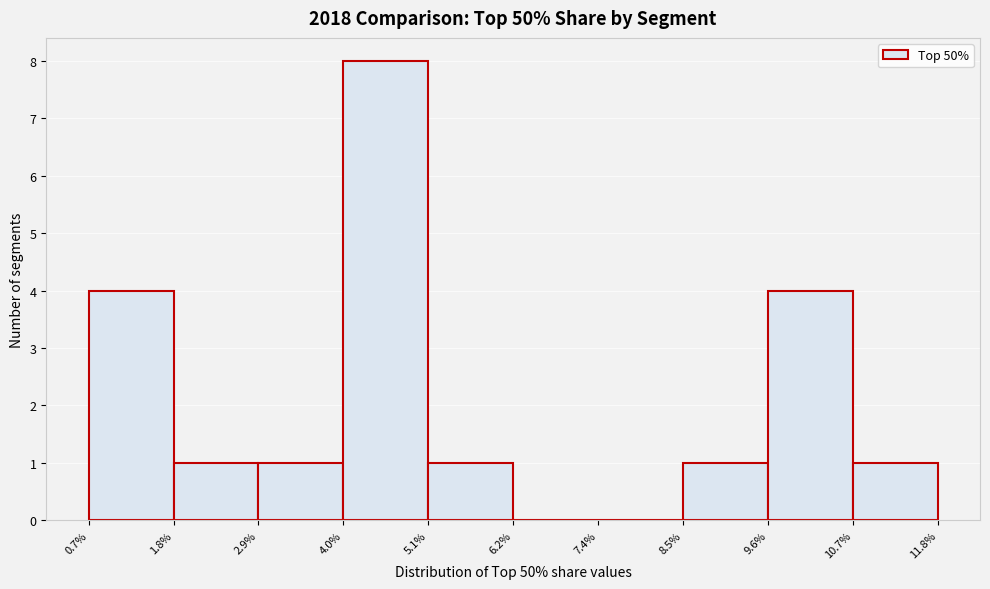

Reading left to right, transcribe this chart: for each bar, give the range it covers on the x-axis and its height. The values are not printed on the chart, so give them approximately, as read against the axis.

0.7% to 1.8%: 4
1.8% to 2.9%: 1
2.9% to 4.0%: 1
4.0% to 5.1%: 8
5.1% to 6.2%: 1
6.2% to 7.4%: 0
7.4% to 8.5%: 0
8.5% to 9.6%: 1
9.6% to 10.7%: 4
10.7% to 11.8%: 1